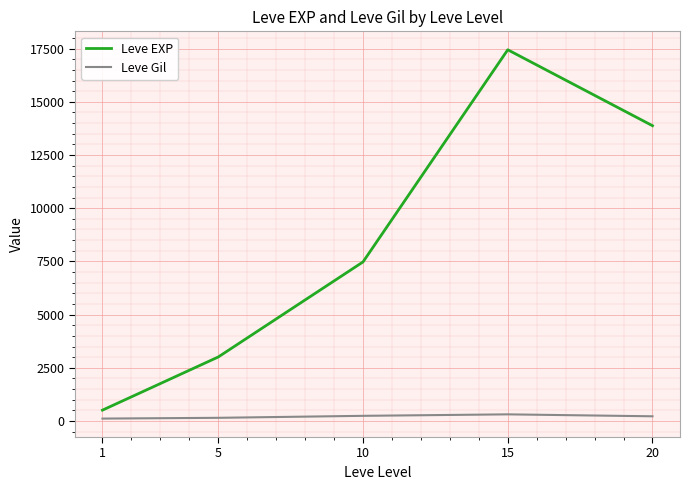

True or false: Leve EXP has a value of 3008.3 at 5.

True